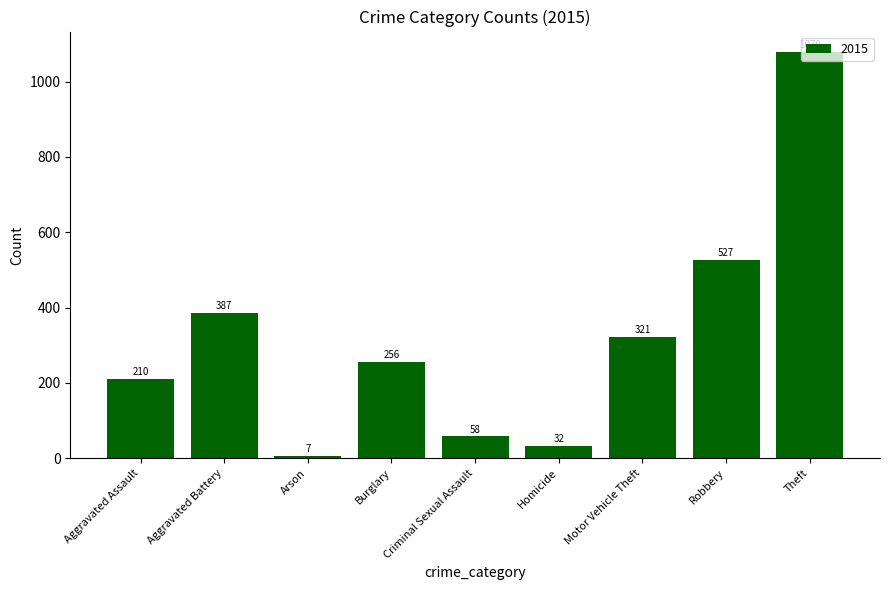

What is the ratio of the value at Theft to the value at Aggravated Assault?

5.1